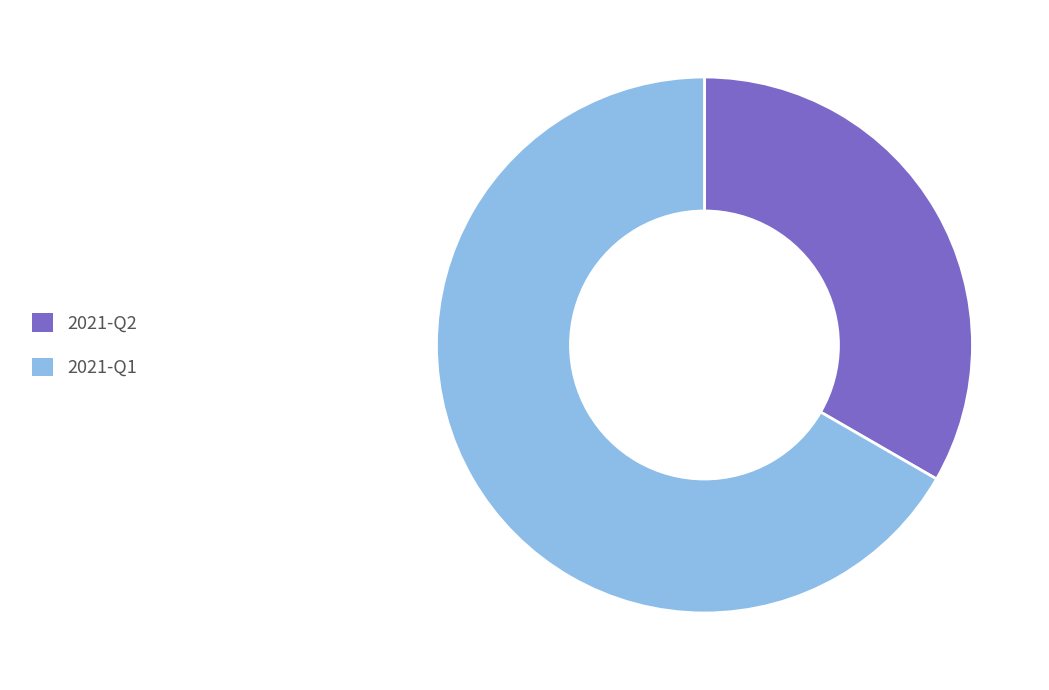

What is the ratio of the value at 2021-Q1 to the value at 2021-Q2?

2.0